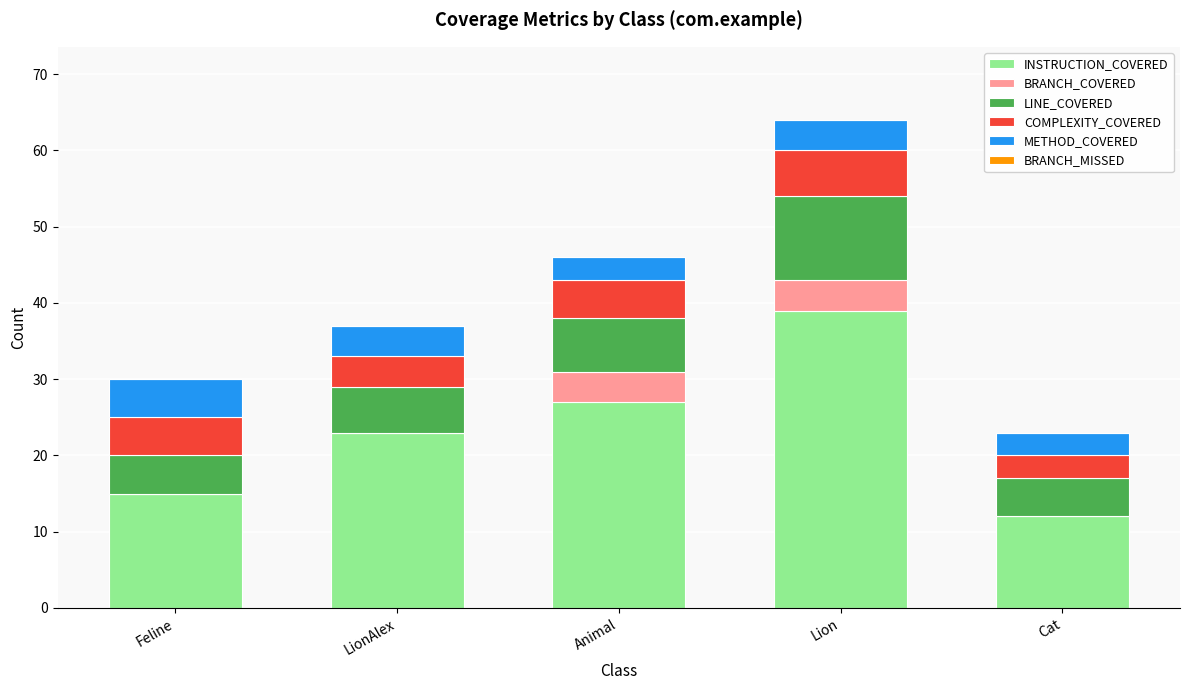

How many distinct data groups are displayed?

5